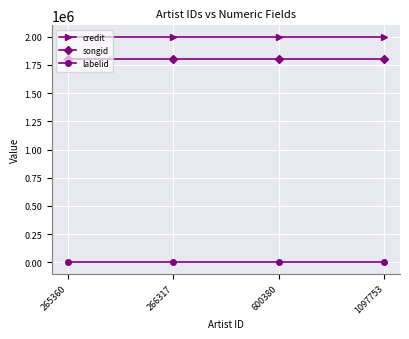

The credit series shows 1999986 at 600380. True or false?

True